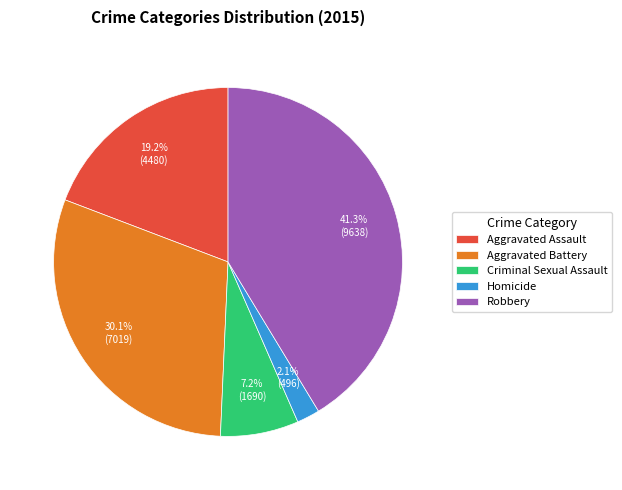

Do Homicide and Aggravated Assault together represent more than half of the pie?

No